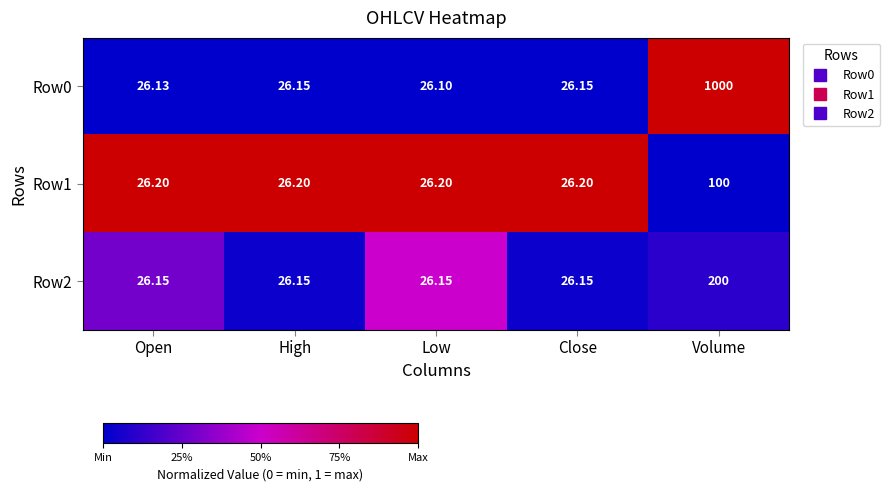

Which label corresponds to the smallest value in the chart?

Low